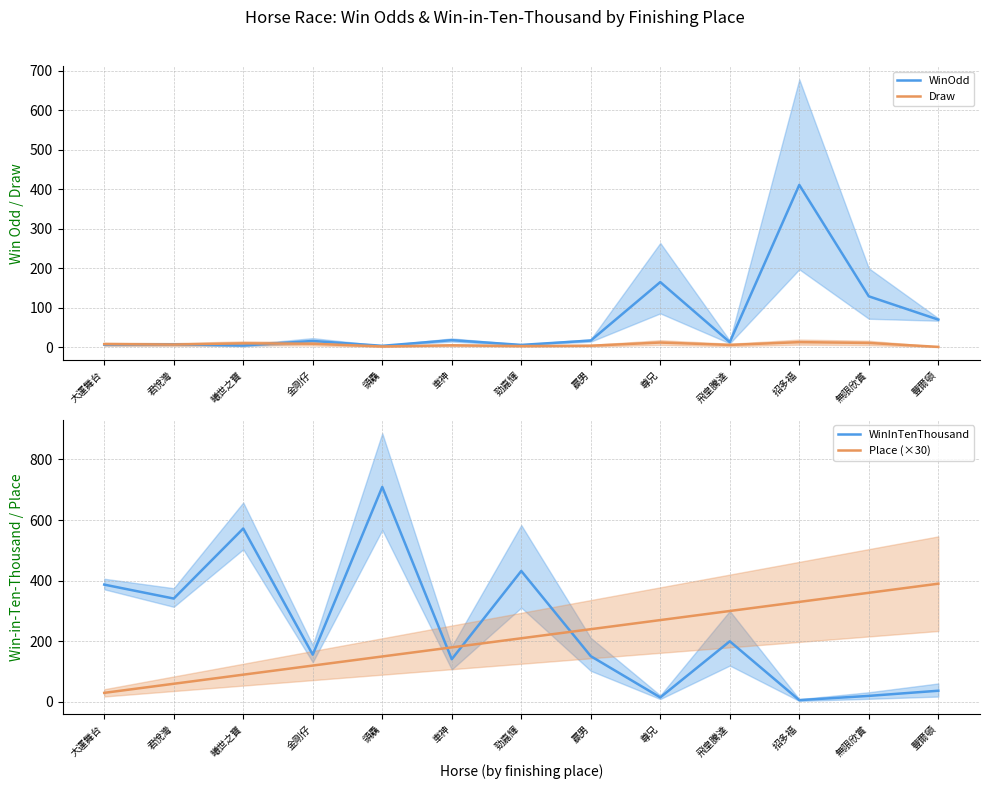

At how many categories does at least one series exceed 454?

2